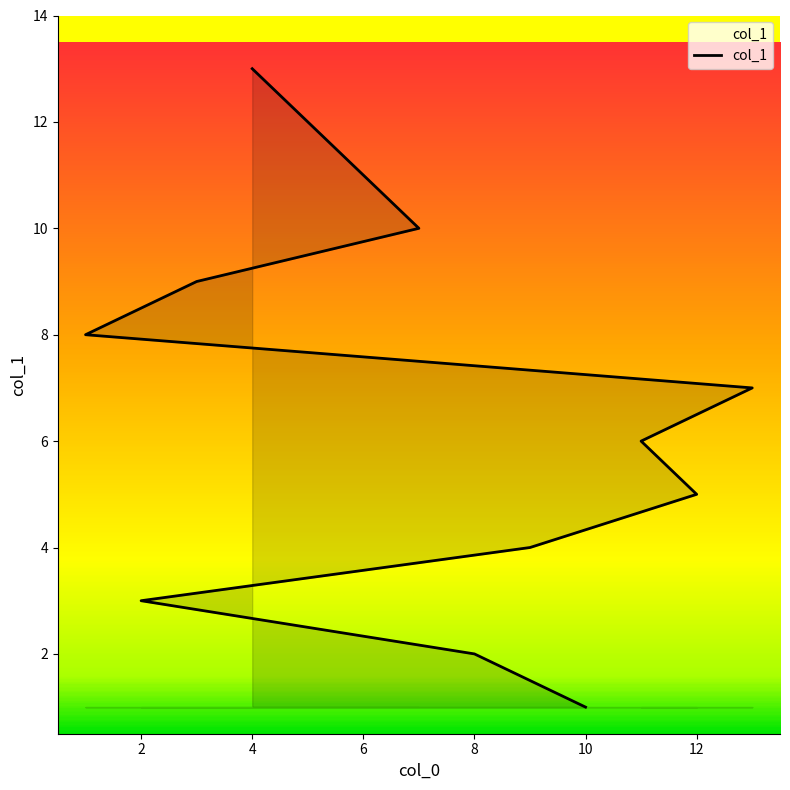

What is the approximate value at 9, to the nearest 5?

5